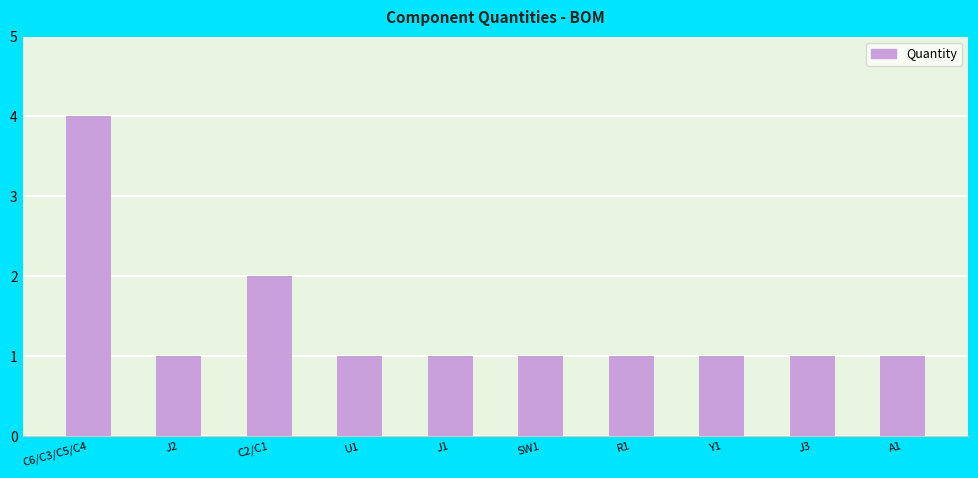

How many bars are there in total?

10